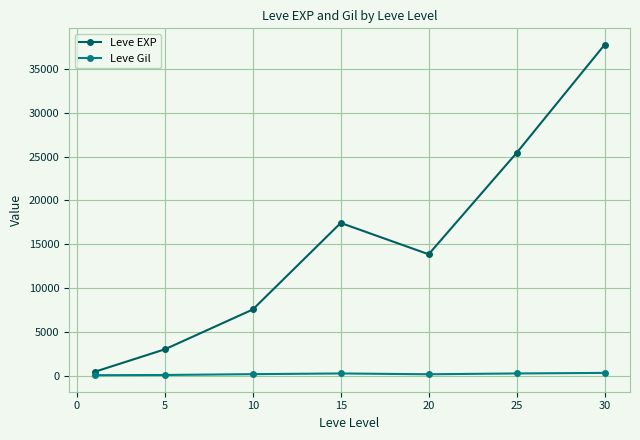

What is the difference between the maximum and second lowest values in the Leve Gil series?

235.9